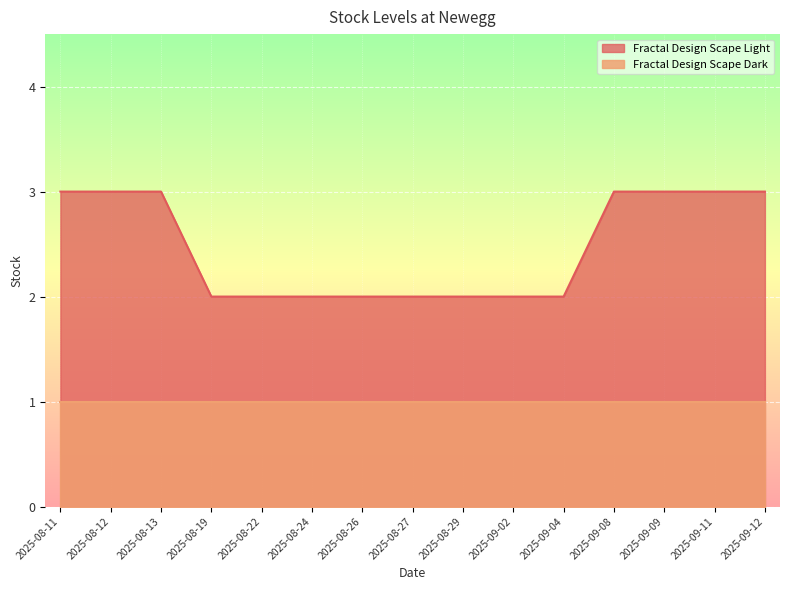

Reading left to right, what are all the values shown in this chart?

3	3	3	2	2	2	2	2	2	2	2	3	3	3	3